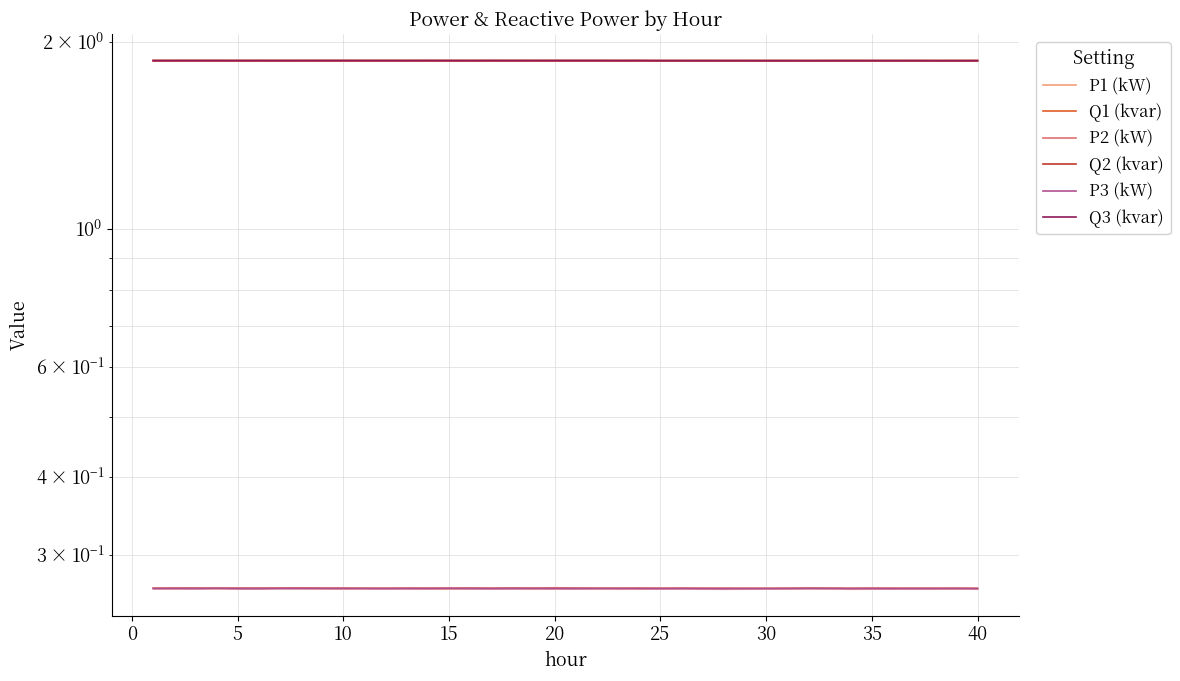

True or false: Q2 (kvar) and Q3 (kvar) cross at least once.

False